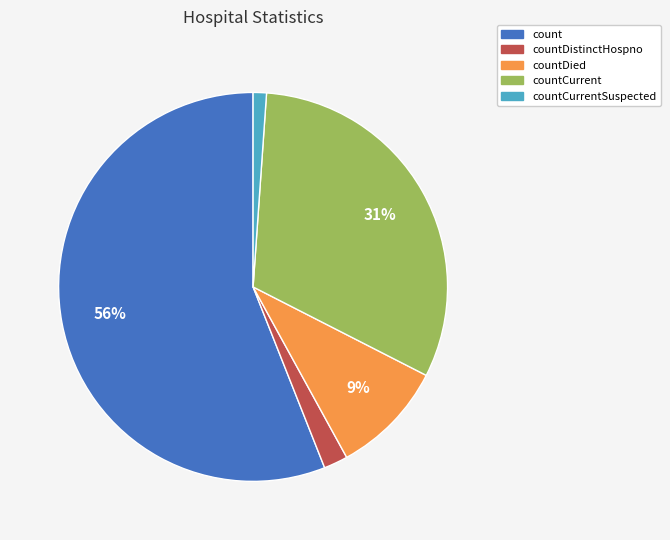

To the nearest percent, what is the average slice percentage?

20%